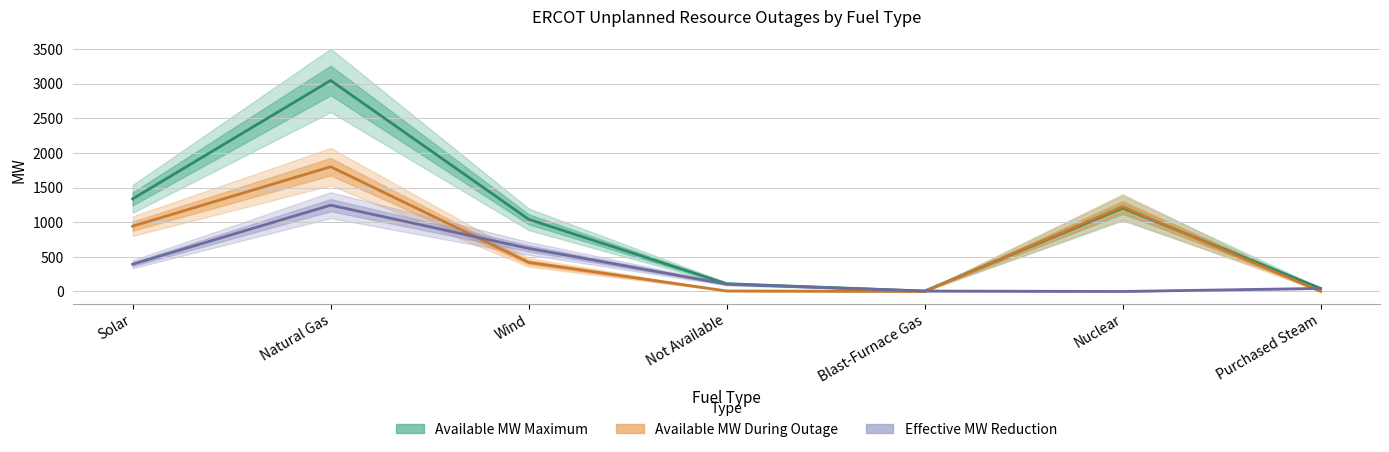

Rank the series at Purchased Steam from lowest to highest value.

Available MW During Outage, Available MW Maximum, Effective MW Reduction